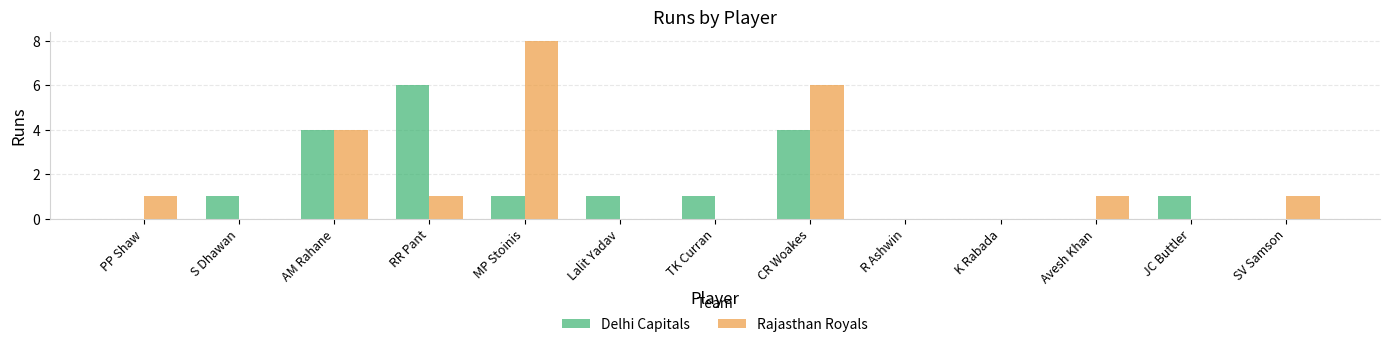

The value of Rajasthan Royals at RR Pant is 1. True or false?

True